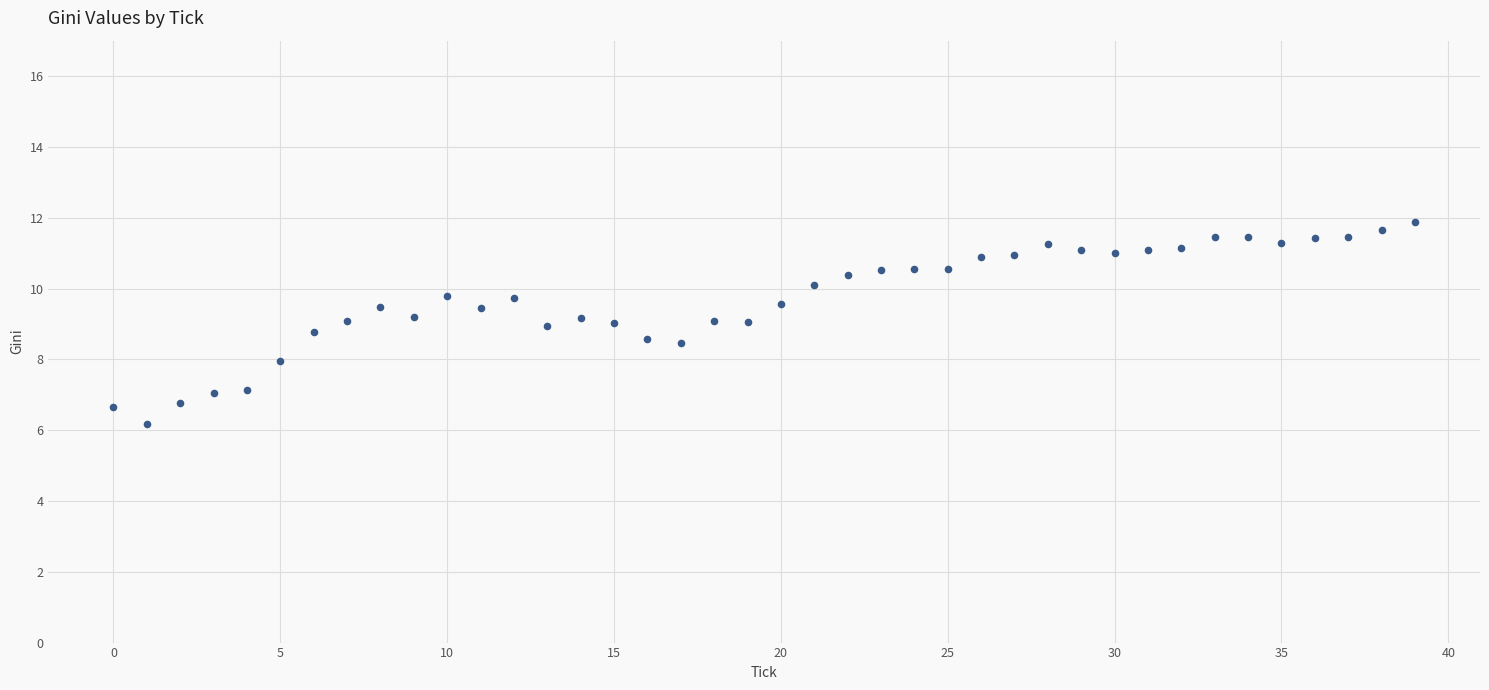

What is the range of Y values (max minus min)?

5.7